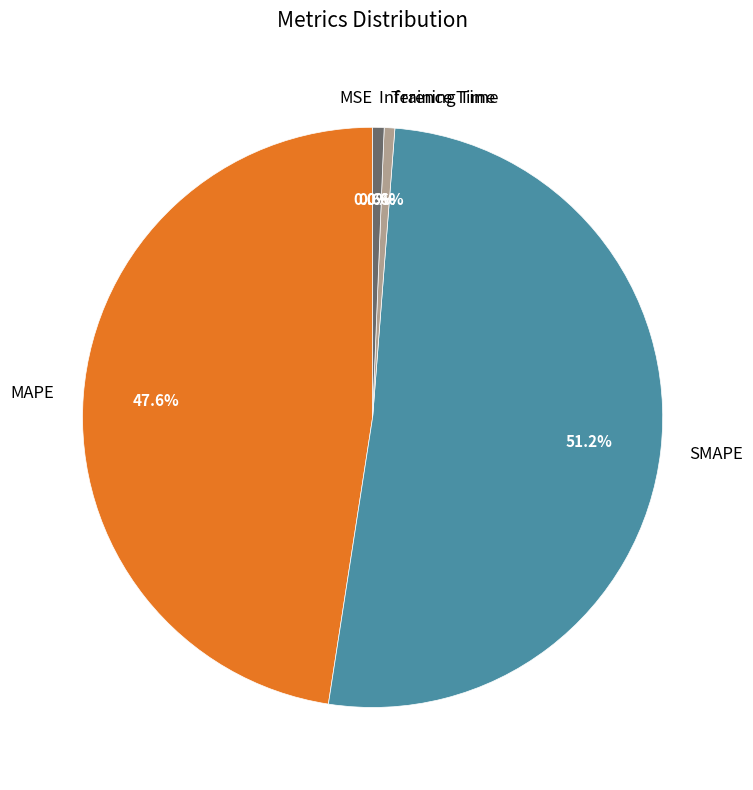

To the nearest percent, what is the difference between the largest and smallest slice percentages?

51%